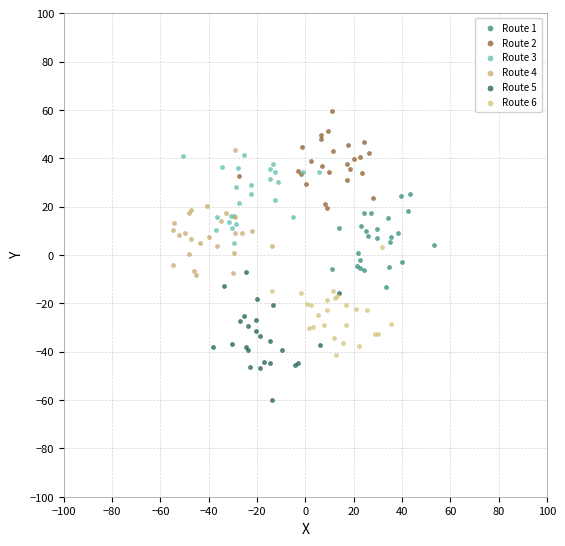

Which series reaches the maximum Y coordinate?

Route 2